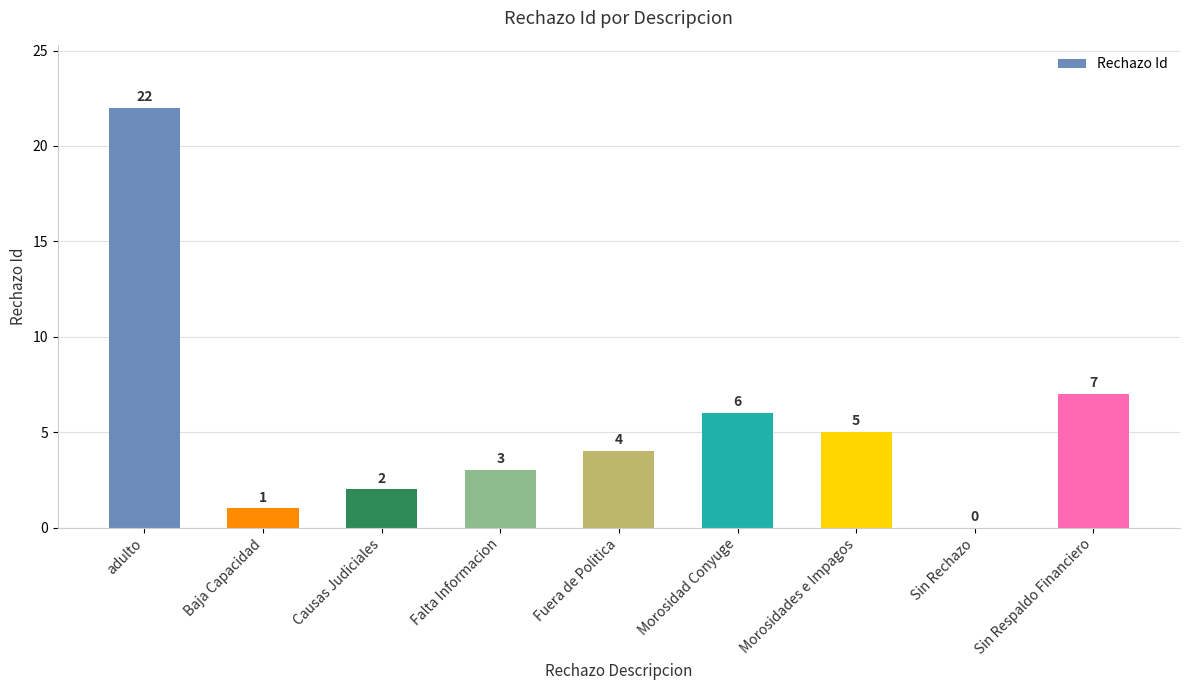

What is the change in value from Falta Informacion to Sin Respaldo Financiero?

+4